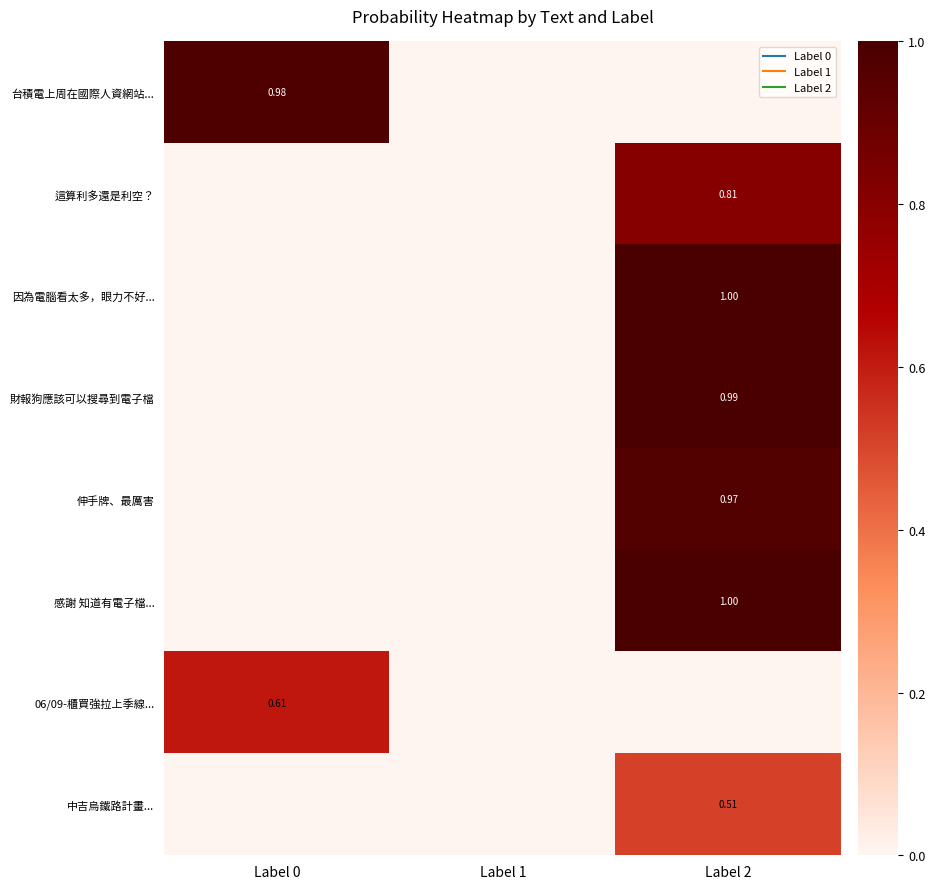

Rank the series at Label 2 from highest to lowest value.

感謝 知道有電子檔..., 因為電腦看太多，眼力不好..., 財報狗應該可以搜尋到電子檔, 伸手牌、最厲害, 這算利多還是利空？, 中吉烏鐵路計畫..., 台積電上周在國際人資網站..., 06/09-櫃買強拉上季線...